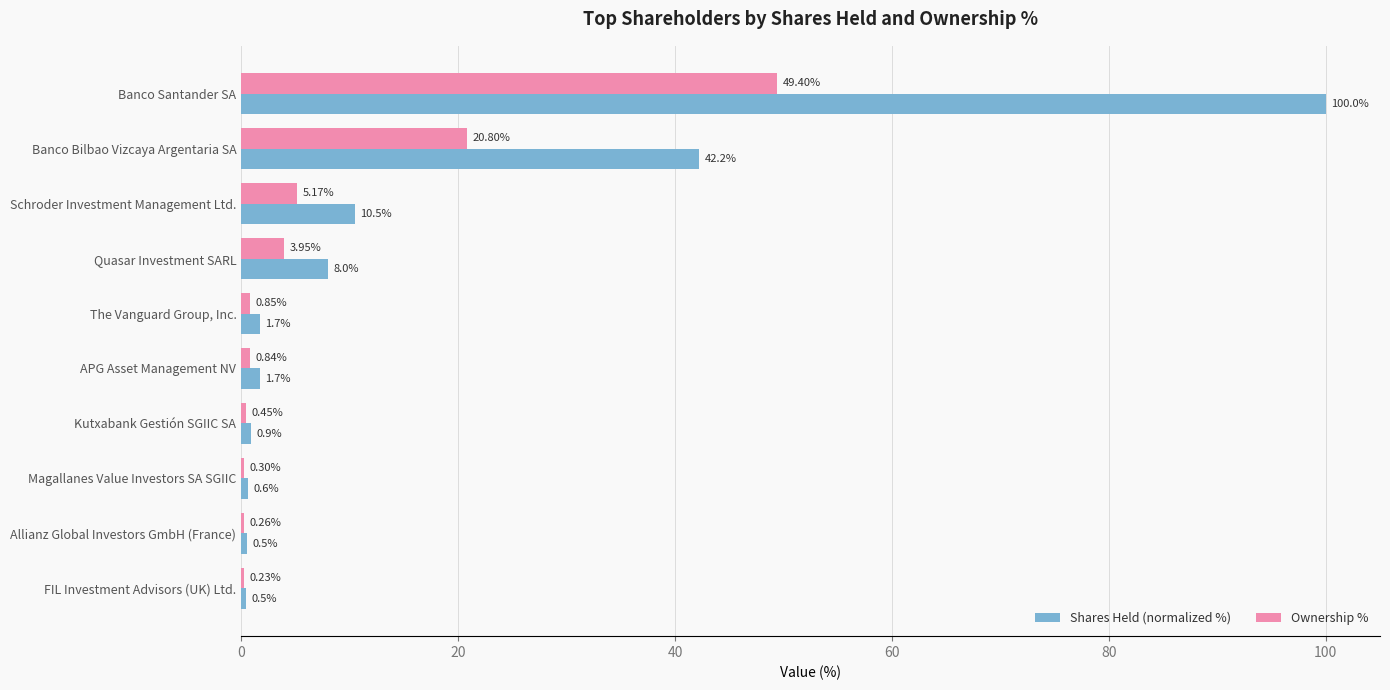

Between Quasar Investment SARL and Magallanes Value Investors SA SGIIC, which series saw the biggest shift?

Shares Held (normalized %)